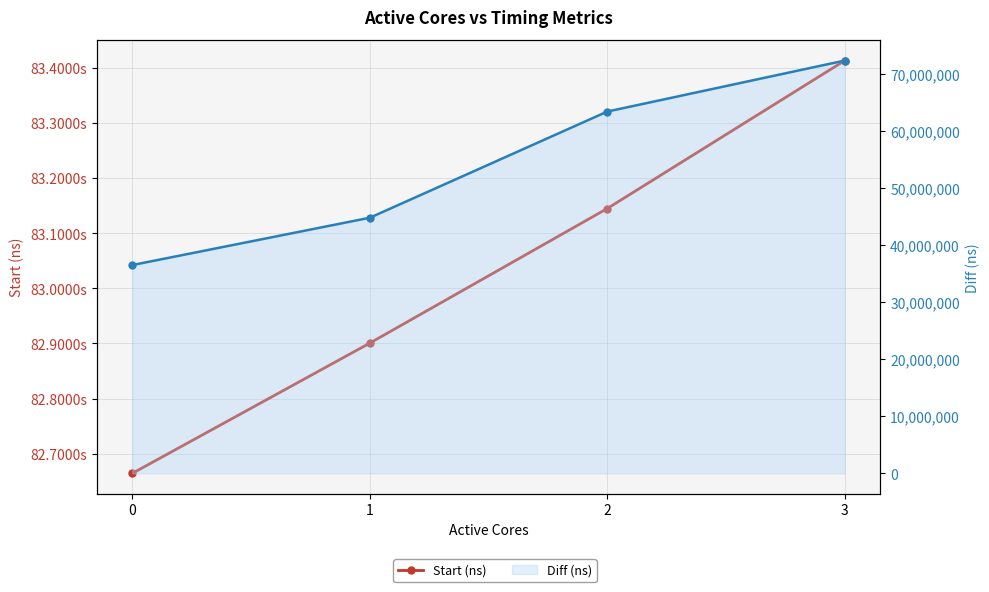

Between 3 and 1, which is larger?

3